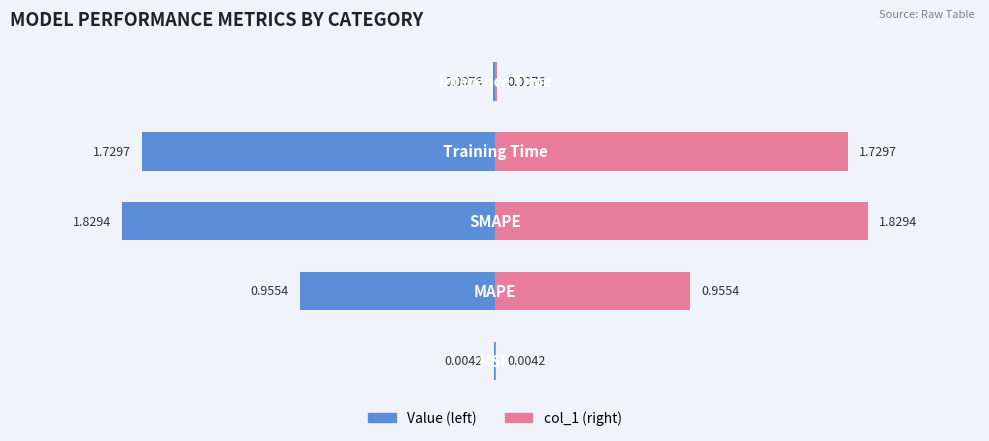

True or false: col_1 has a value of 0.0 at 4.

False